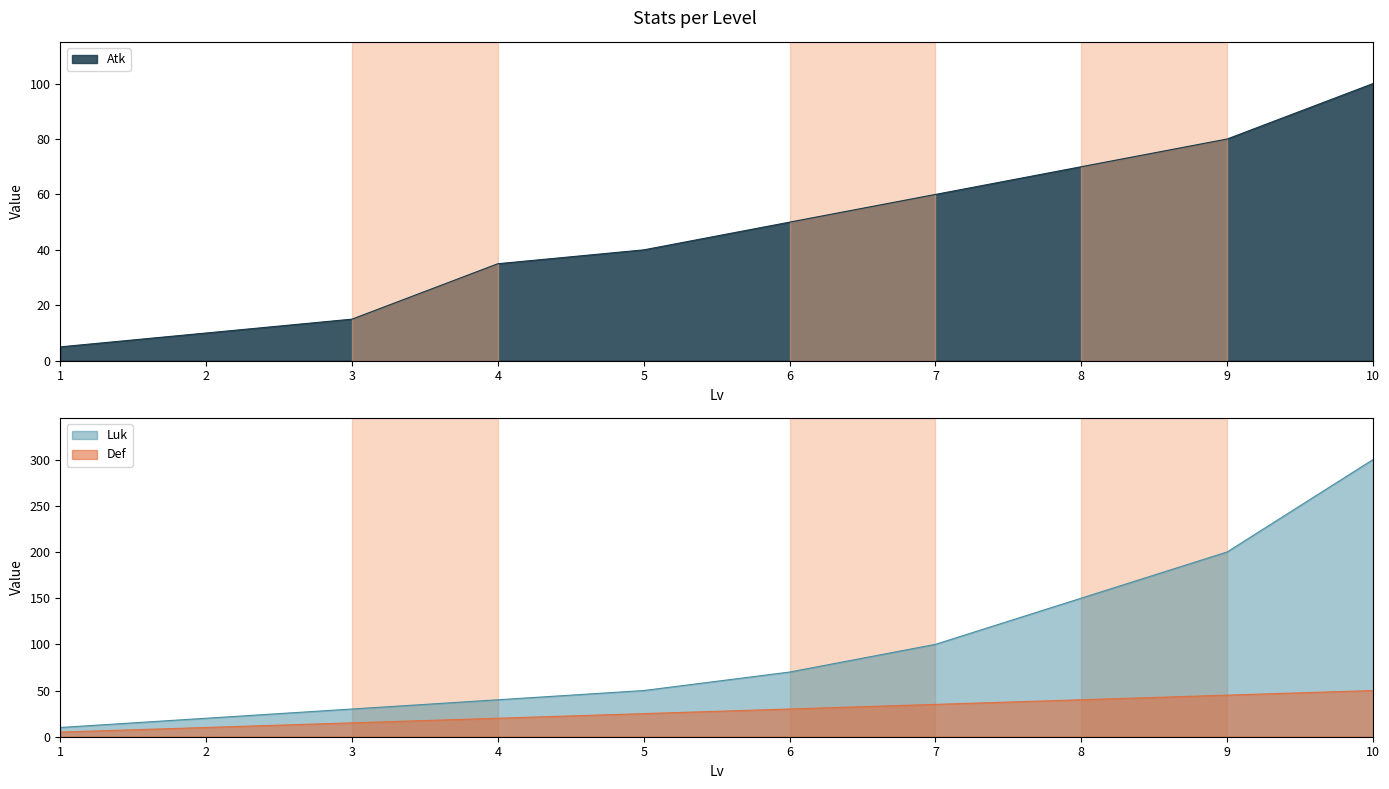

What is the value of the Def point at the 3rd from the left?

15